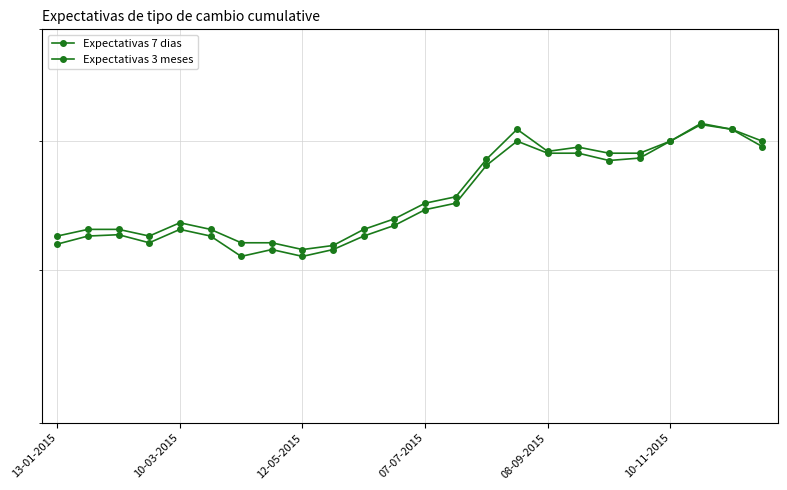

Rank the series at 19 from lowest to highest value.

Expectativas 7 dias, Expectativas 3 meses